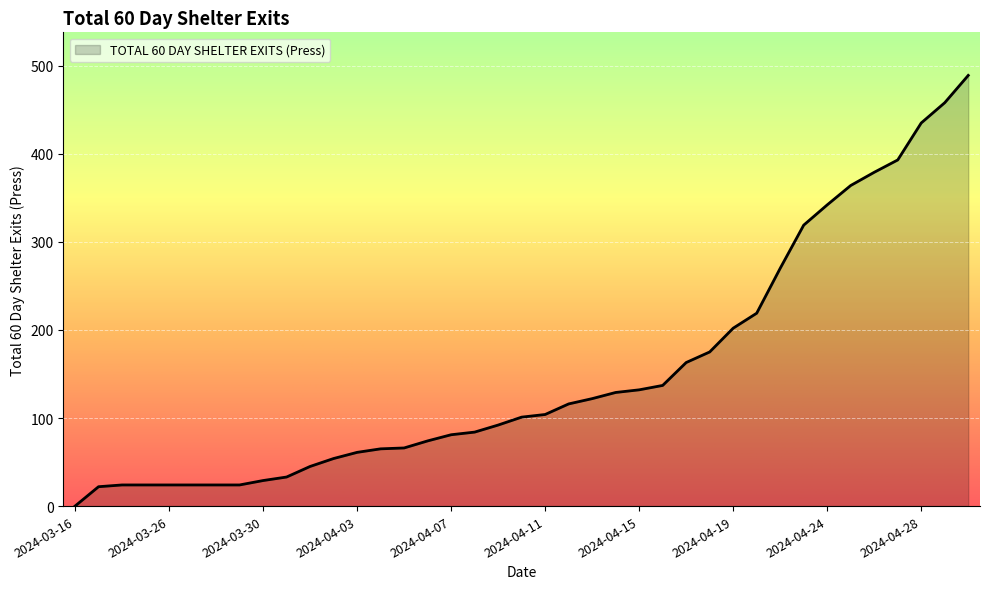

What is the greatest value displayed?

489